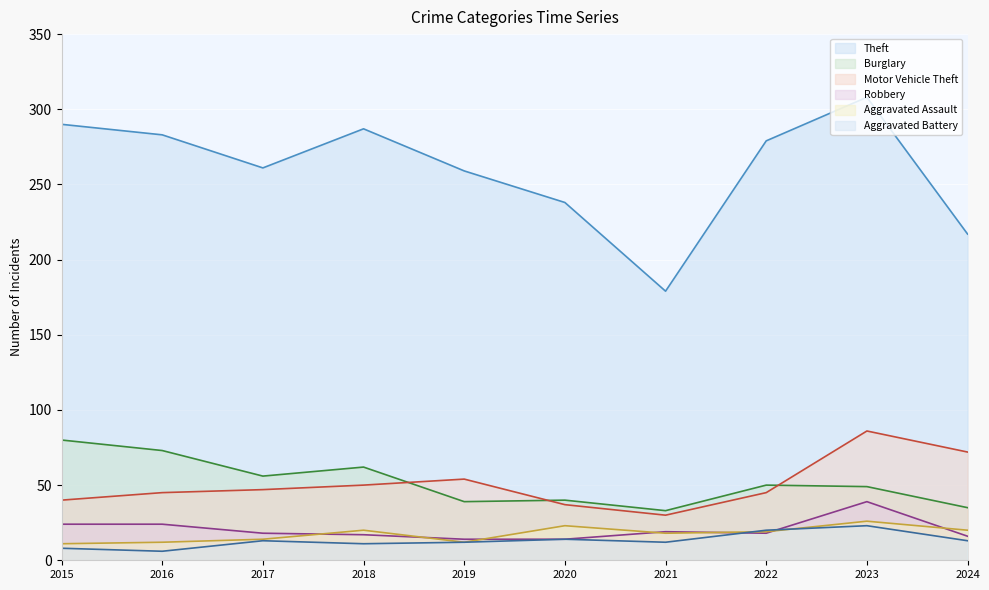

Which series has the widest spread of values?

Theft